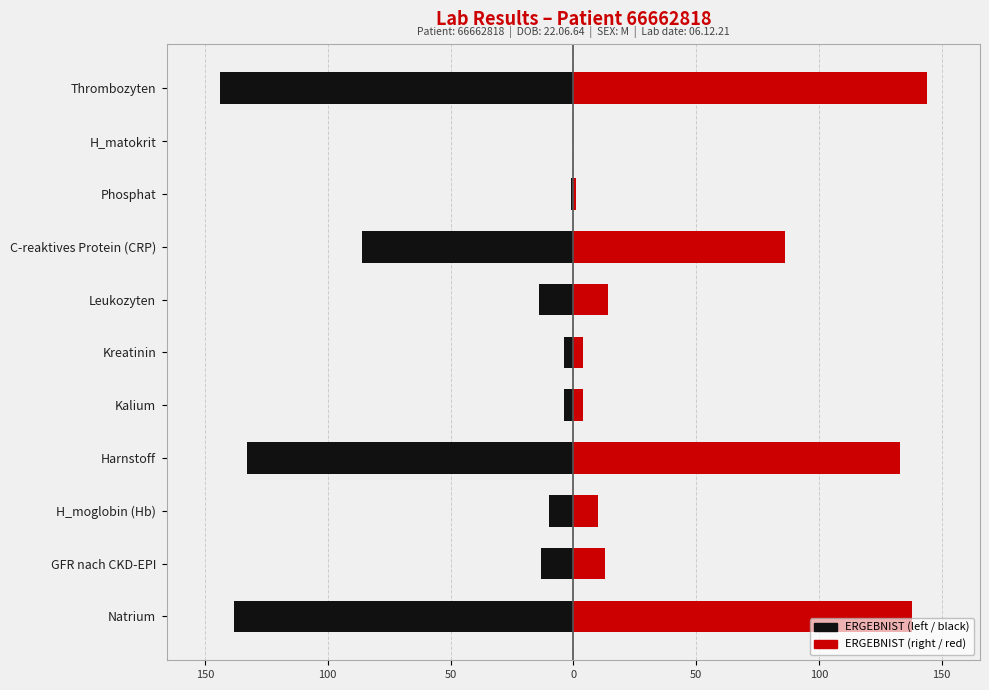

Reading left to right, transcribe all the data shown in this chart.

ERGEBNIST (left): -138	-13	-10	-133	-4	-4	-14	-86	-1	0	-144
ERGEBNIST (right): 138	13	10	133	4	4	14	86	1	0	144